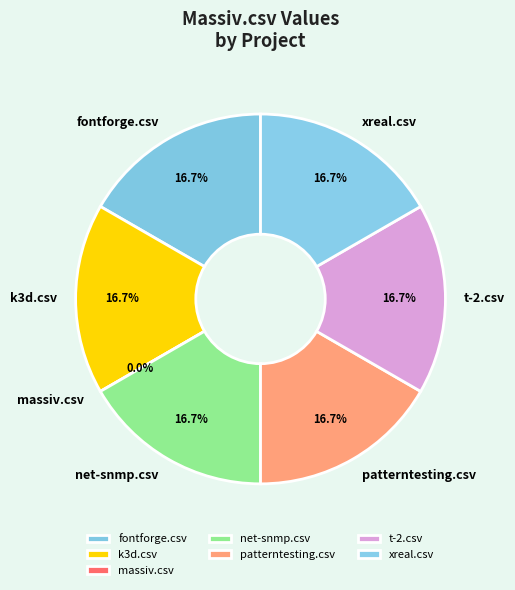

The xreal.csv slice represents 23% of the pie. True or false?

False